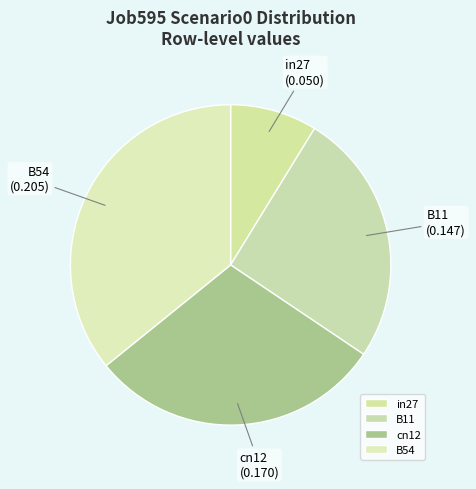

How many slices are in this pie chart?

4